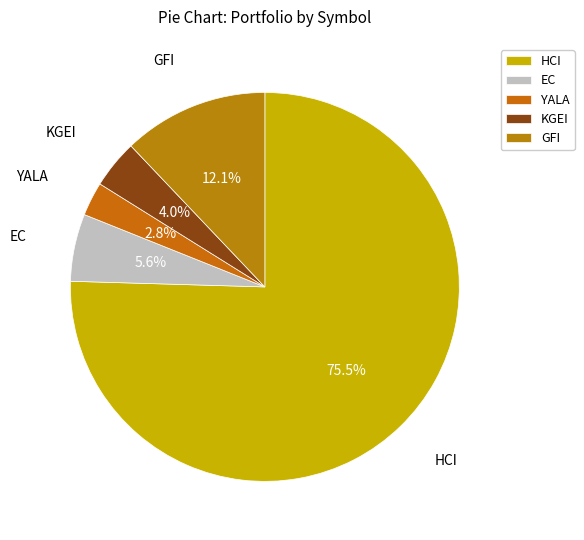

Rank the categories by value from highest to lowest.

HCI, GFI, EC, KGEI, YALA